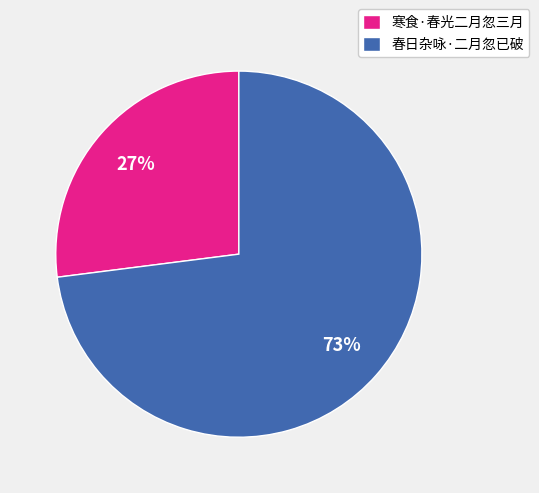

Is 寒食·春光二月忽三月 the majority of the pie?

No